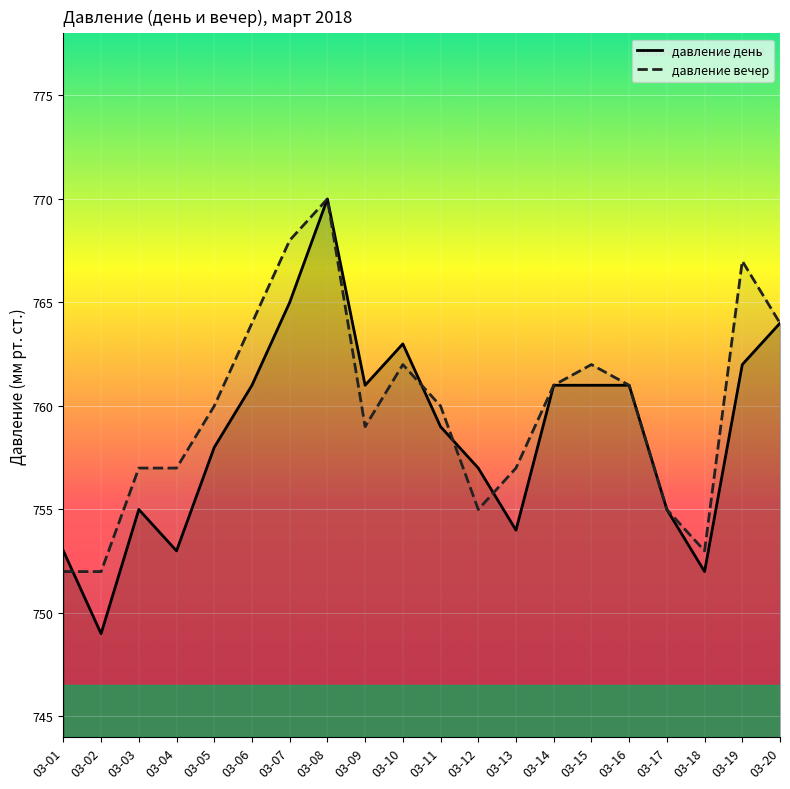

What is the difference between the давление вечер values at 03-05 and 03-20?

4